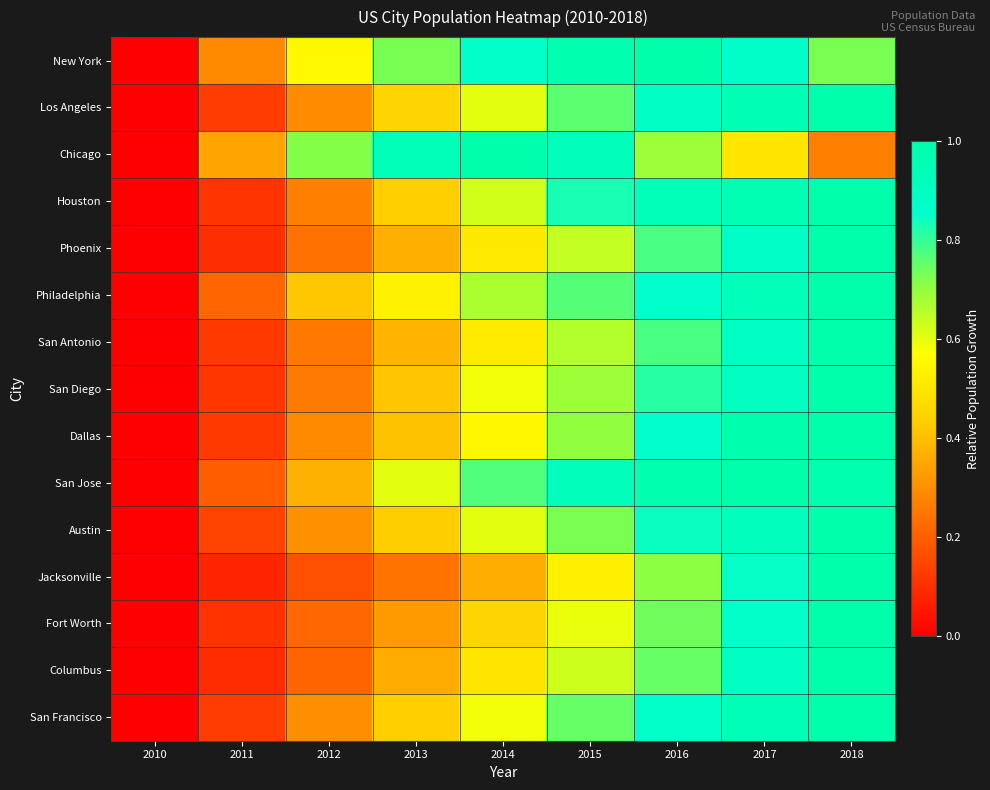

Reading left to right, what are all the values shown in this chart?

New York: 2010=0.0	2011=0.3	2012=0.6	2013=0.7	2014=0.9	2015=1.0	2016=1.0	2017=0.9	2018=0.7
Los Angeles: 2010=0.0	2011=0.1	2012=0.3	2013=0.5	2014=0.6	2015=0.8	2016=0.9	2017=1.0	2018=1.0
Chicago: 2010=0.0	2011=0.3	2012=0.7	2013=0.9	2014=1.0	2015=0.9	2016=0.7	2017=0.5	2018=0.3
Houston: 2010=0.0	2011=0.1	2012=0.3	2013=0.4	2014=0.6	2015=0.8	2016=0.9	2017=1.0	2018=1.0
Phoenix: 2010=0.0	2011=0.1	2012=0.2	2013=0.4	2014=0.5	2015=0.6	2016=0.8	2017=0.9	2018=1.0
Philadelphia: 2010=0.0	2011=0.2	2012=0.4	2013=0.5	2014=0.7	2015=0.8	2016=0.9	2017=0.9	2018=1.0
San Antonio: 2010=0.0	2011=0.1	2012=0.3	2013=0.4	2014=0.5	2015=0.7	2016=0.8	2017=0.9	2018=1.0
San Diego: 2010=0.0	2011=0.1	2012=0.3	2013=0.4	2014=0.6	2015=0.7	2016=0.8	2017=0.9	2018=1.0
Dallas: 2010=0.0	2011=0.1	2012=0.3	2013=0.4	2014=0.5	2015=0.7	2016=0.9	2017=1.0	2018=1.0
San Jose: 2010=0.0	2011=0.2	2012=0.4	2013=0.6	2014=0.8	2015=0.9	2016=1.0	2017=1.0	2018=1.0
Austin: 2010=0.0	2011=0.1	2012=0.3	2013=0.4	2014=0.6	2015=0.7	2016=0.8	2017=0.9	2018=1.0
Jacksonville: 2010=0.0	2011=0.1	2012=0.2	2013=0.2	2014=0.4	2015=0.5	2016=0.7	2017=0.8	2018=1.0
Fort Worth: 2010=0.0	2011=0.1	2012=0.2	2013=0.3	2014=0.5	2015=0.6	2016=0.7	2017=0.9	2018=1.0
Columbus: 2010=0.0	2011=0.1	2012=0.2	2013=0.4	2014=0.5	2015=0.6	2016=0.7	2017=0.9	2018=1.0
San Francisco: 2010=0.0	2011=0.1	2012=0.3	2013=0.4	2014=0.6	2015=0.7	2016=0.9	2017=0.9	2018=1.0